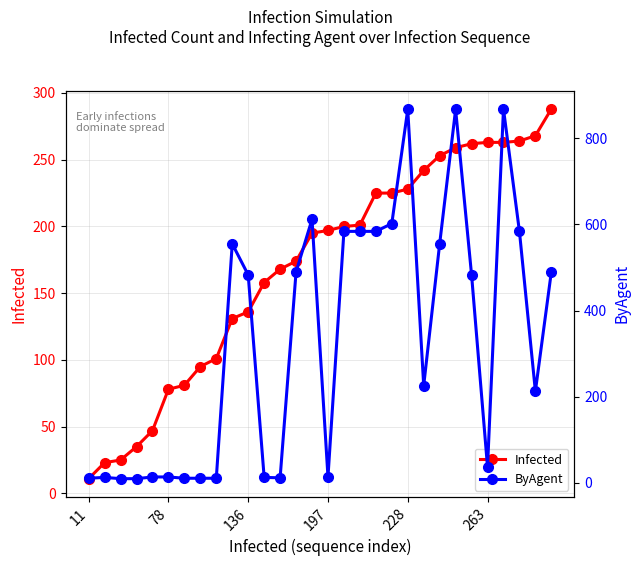

Between which two adjacent categories do Infected and ByAgent first intersect?

8 and 9